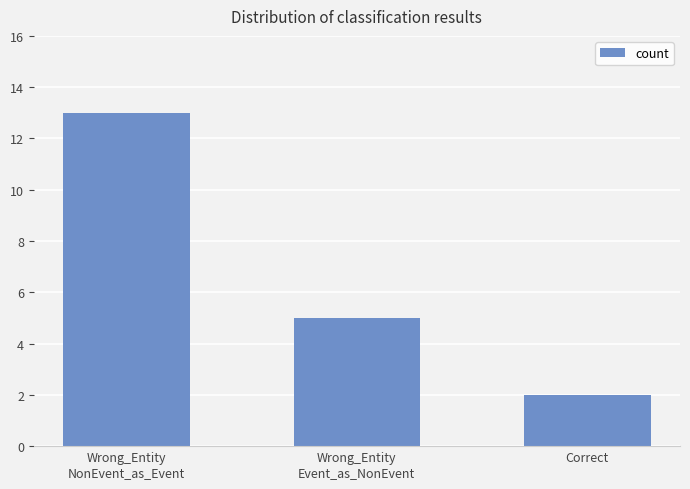

True or false: the data shows 5 at Wrong_Entity
Event_as_NonEvent.

True